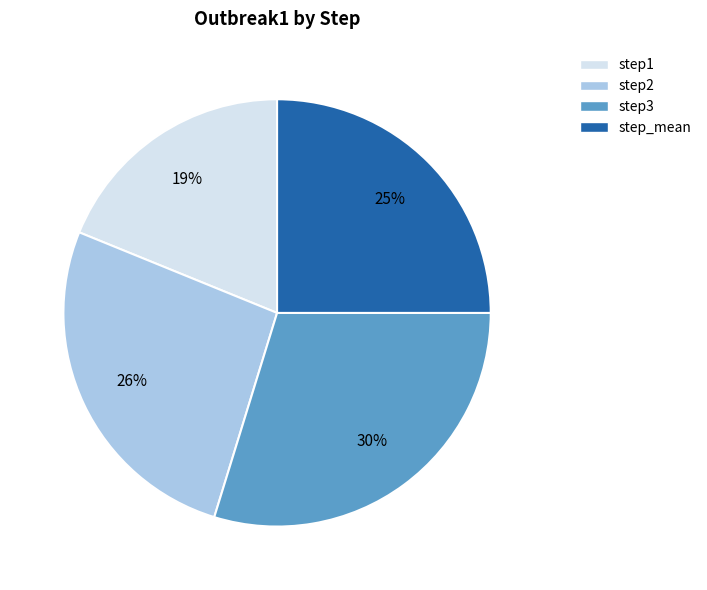

True or false: step2 accounts for 26% of the total.

True